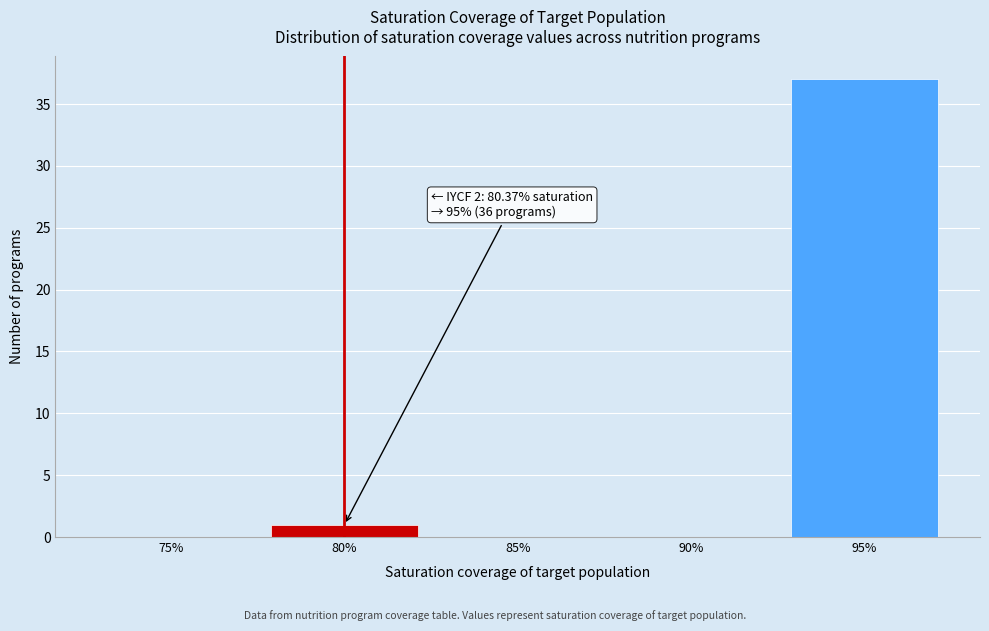

Reading left to right, what are all the values shown in this chart?

75%=0	80%=1	85%=0	90%=0	95%=37